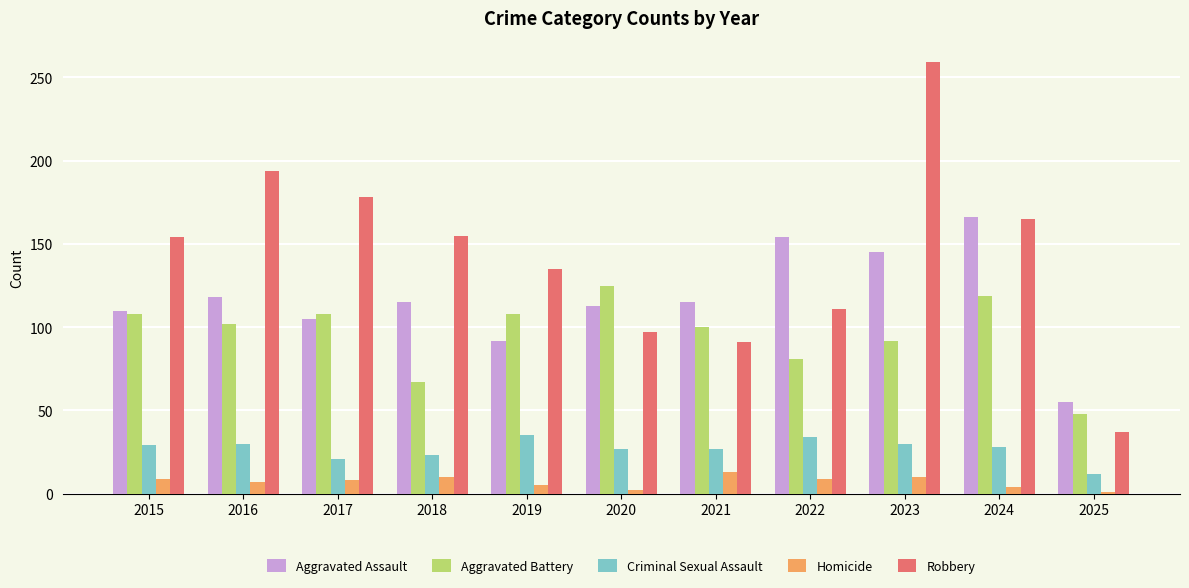

The Robbery series shows 111 at 2022. True or false?

True